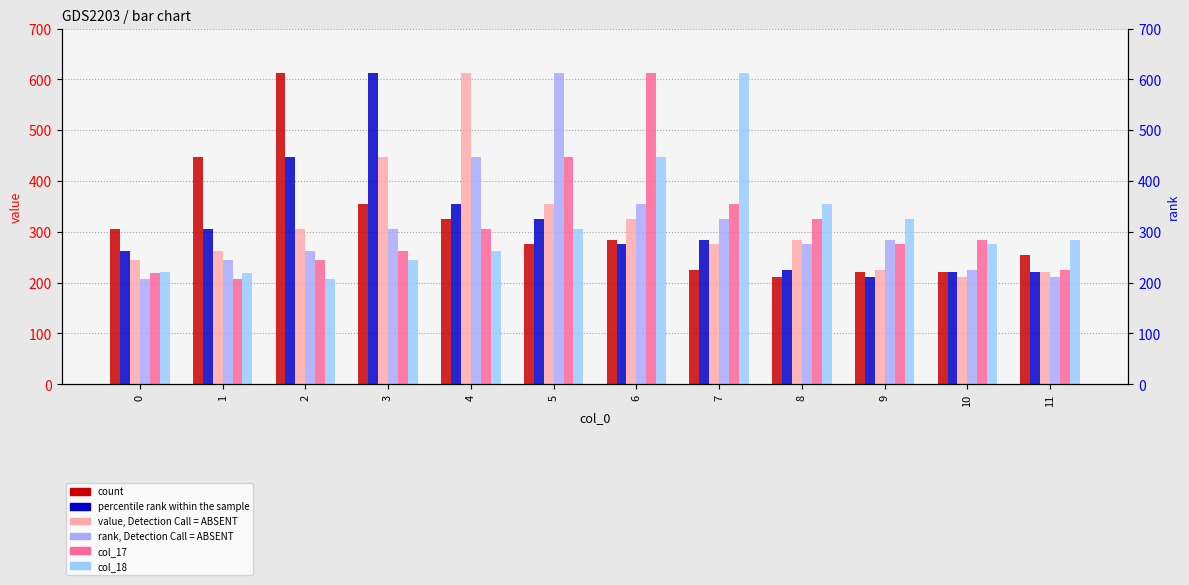

Reading left to right, what are all the values shown in this chart?

col_13: 306.1	448.0	612.4	353.8	326.0	275.7	283.4	224.2	210.1	220.3	220.4	253.9
col_14: 262.1	306.1	448.0	612.4	353.8	326.0	275.7	283.4	224.2	210.1	220.3	220.4
col_15: 245.0	262.1	306.1	448.0	612.4	353.8	326.0	275.7	283.4	224.2	210.1	220.3
col_16: 207.0	245.0	262.1	306.1	448.0	612.4	353.8	326.0	275.7	283.4	224.2	210.1
col_17: 218.0	207.0	245.0	262.1	306.1	448.0	612.4	353.8	326.0	275.7	283.4	224.2
col_18: 221.0	218.0	207.0	245.0	262.1	306.1	448.0	612.4	353.8	326.0	275.7	283.4